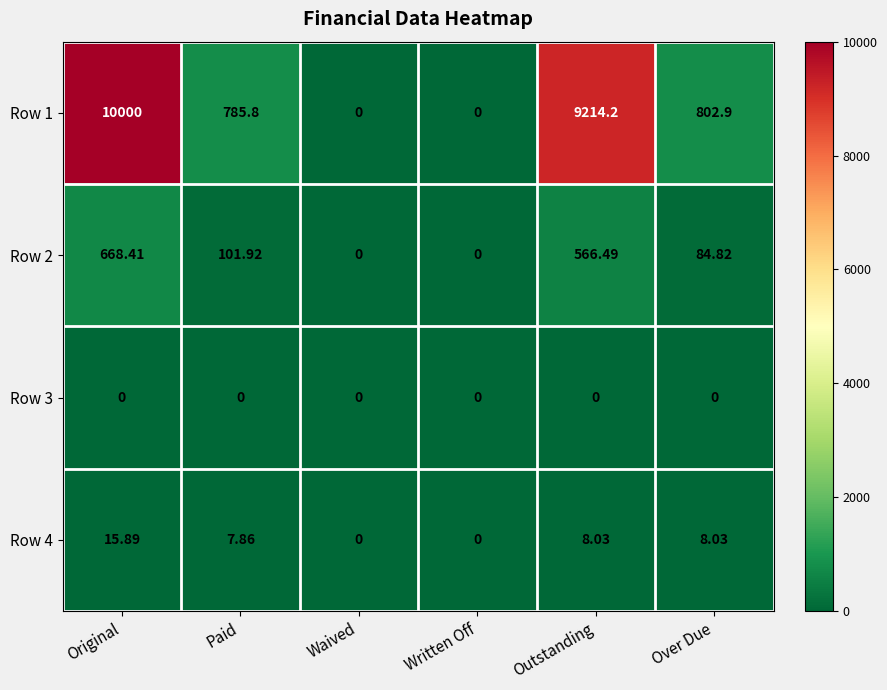

At which category is the sum across all series the highest?

Original